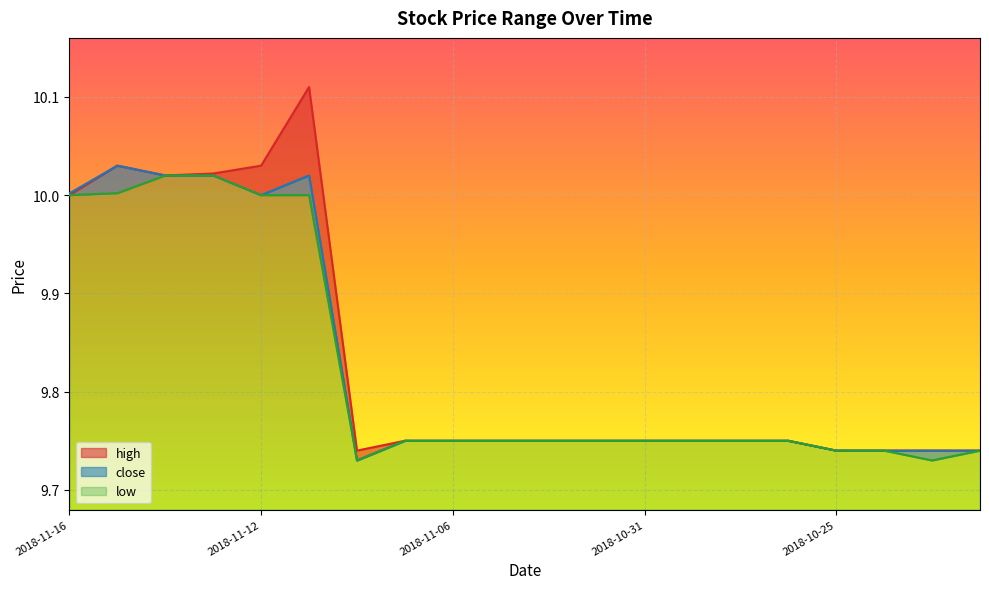

True or false: low and high intersect in this chart.

False